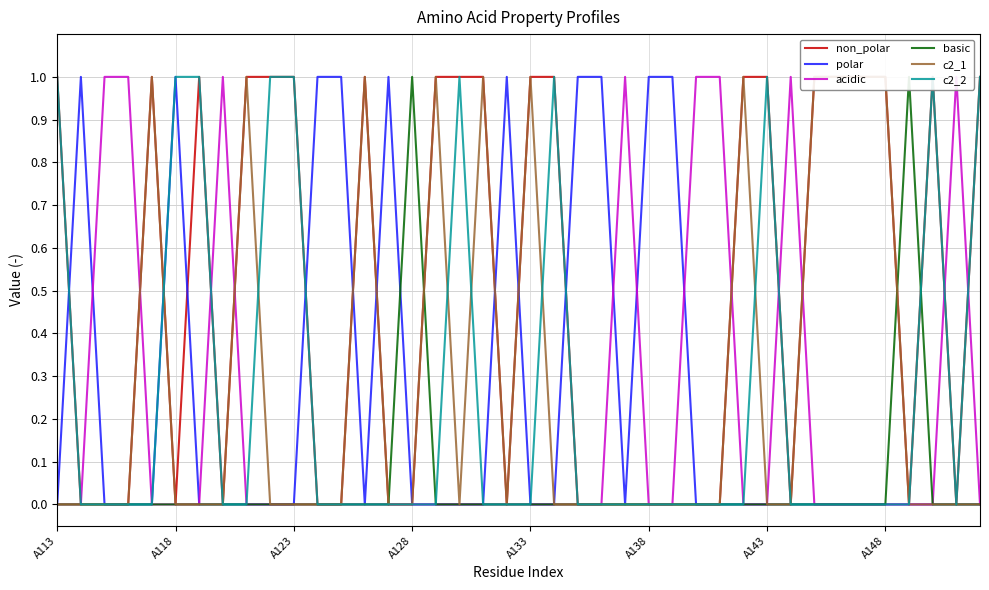

How many times do basic and c2_2 cross each other?

1